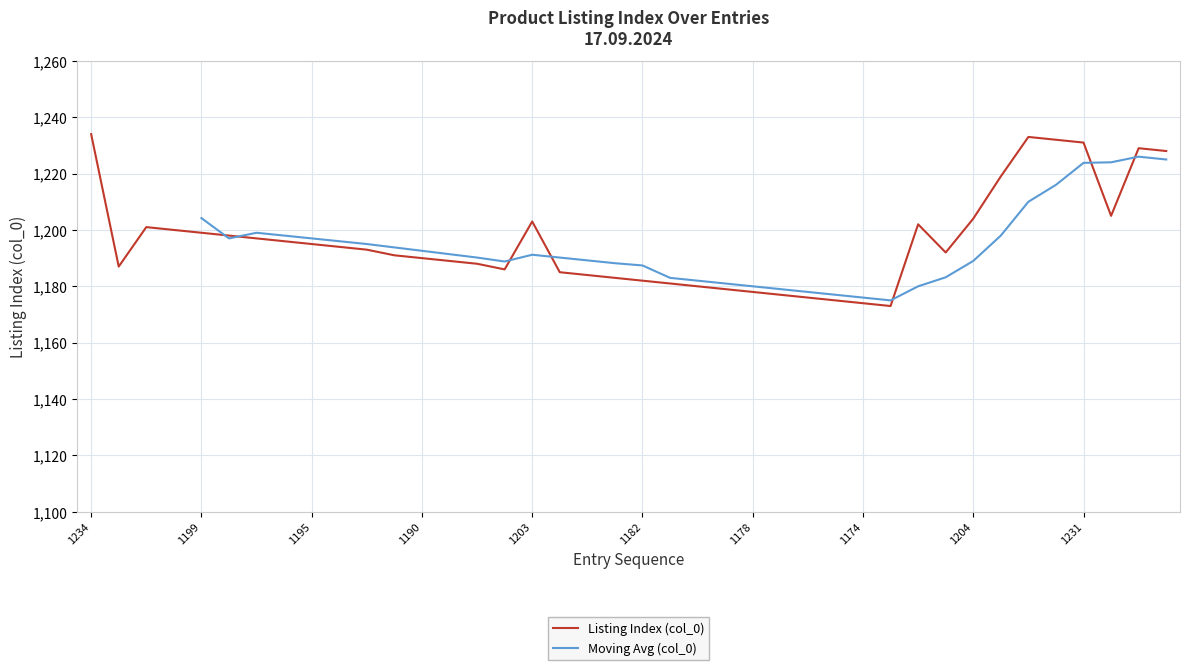

Rank the categories by value from lowest to highest.

1173, 1174, 1175, 1176, 1177, 1178, 1179, 1180, 1181, 1182, 1183, 1184, 1185, 1186, 1187, 1188, 1189, 1190, 1191, 1192, 1193, 1194, 1195, 1196, 1197, 1198, 1199, 1200, 1201, 1202, 1203, 1204, 1205, 1219, 1228, 1229, 1231, 1232, 1233, 1234